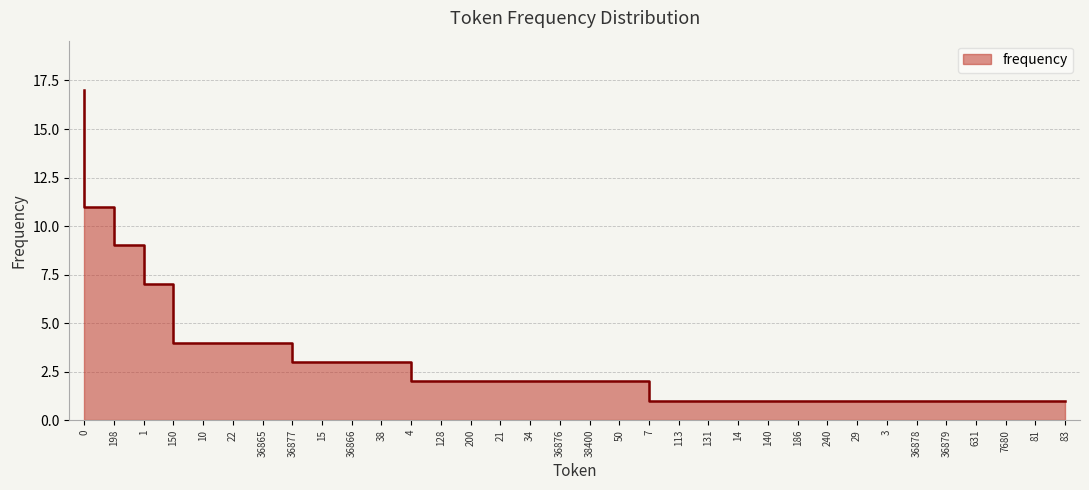

Is it true that the value at 38 is 3?

True